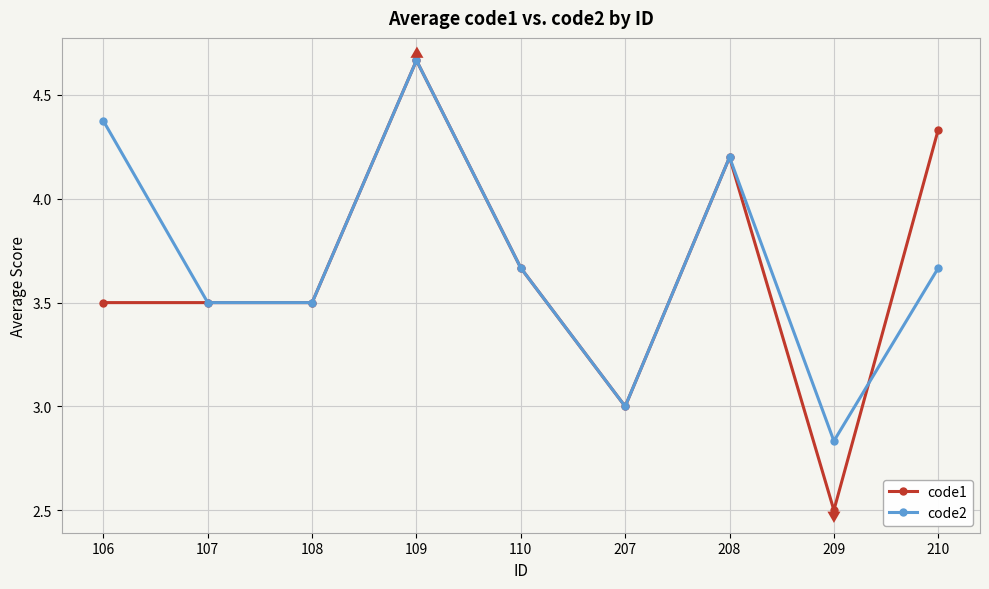

At which label does code1 reach its peak?

109